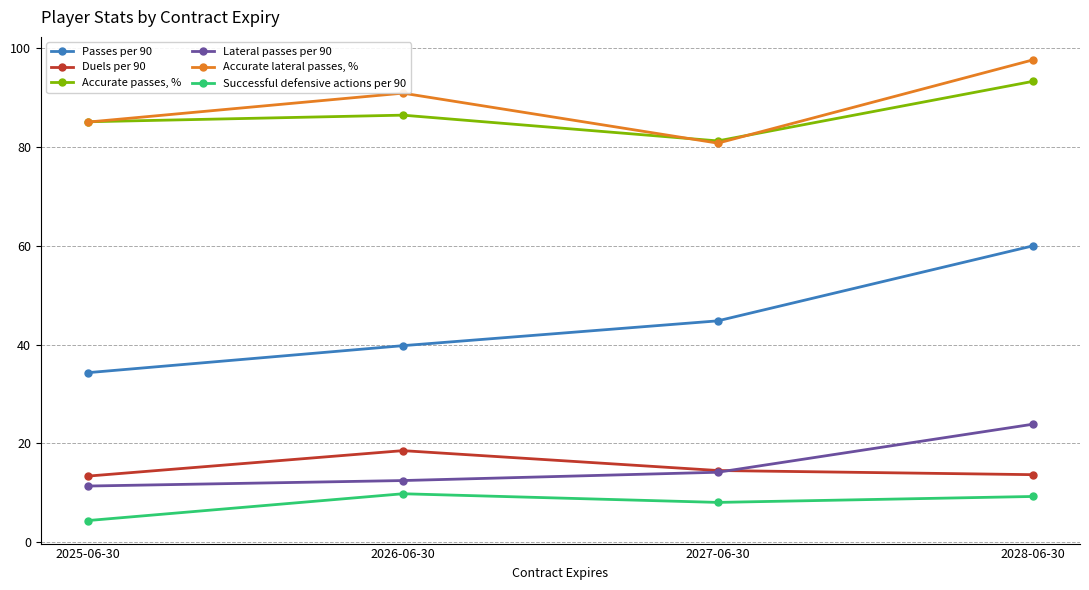

How many categories are shown in the chart?

4